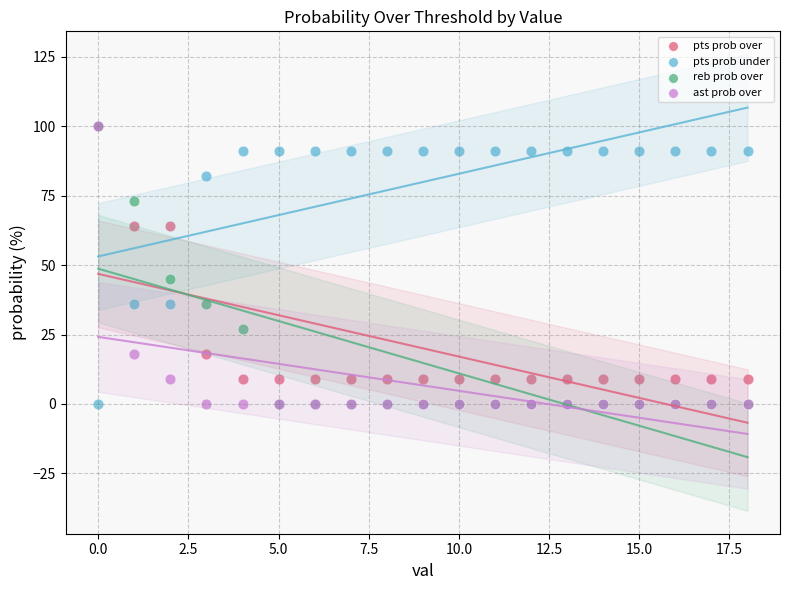

Across all series, what Y value is closest to 50?

45